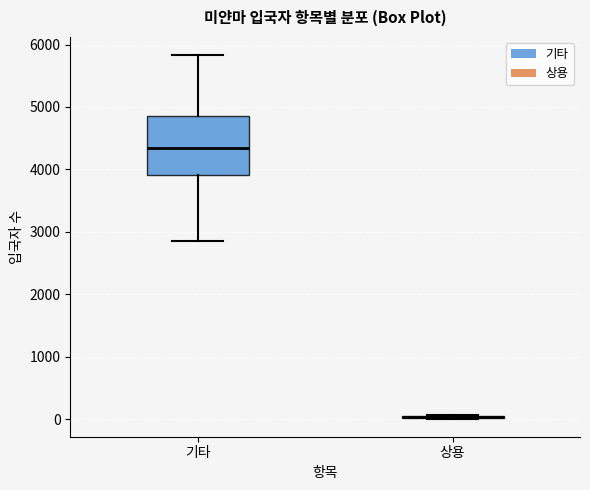

Where does the lower whisker of the box for 기타 end on the y-axis? The values are not printed on the chart, so give them approximately, as read against the axis.

2900